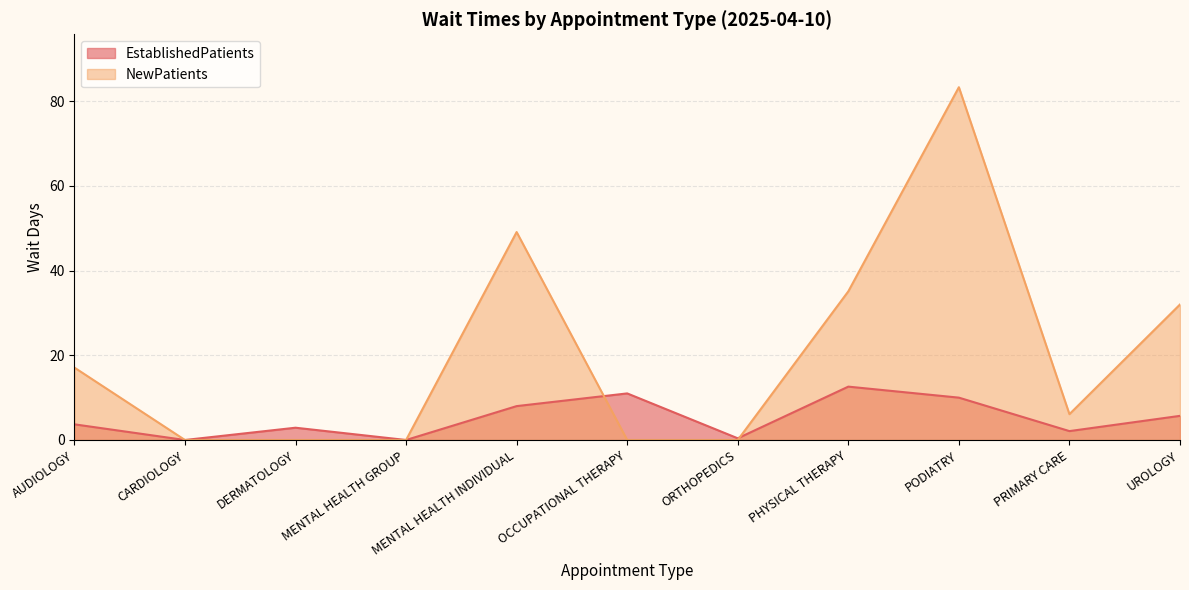

The EstablishedPatients series shows 0.0 at CARDIOLOGY. True or false?

True